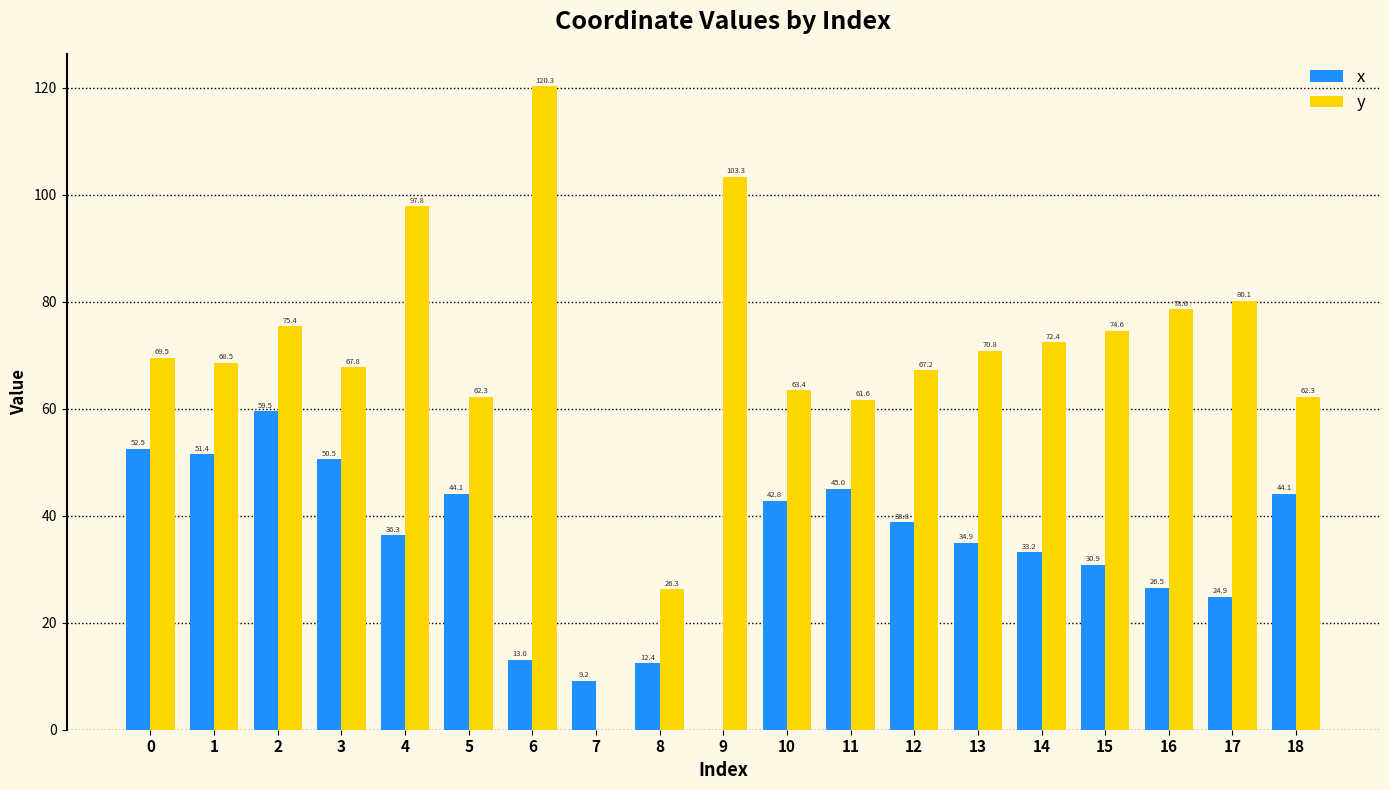

What is the maximum value for y?

120.3